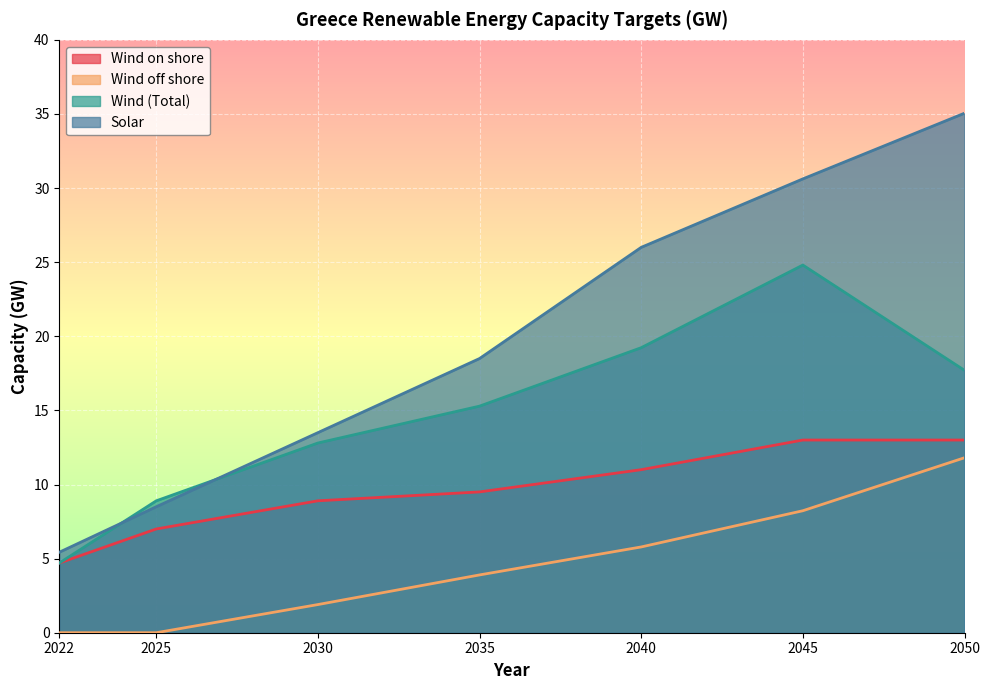

Between which two adjacent categories do Wind (Total) and Solar first intersect?

2022 and 2025